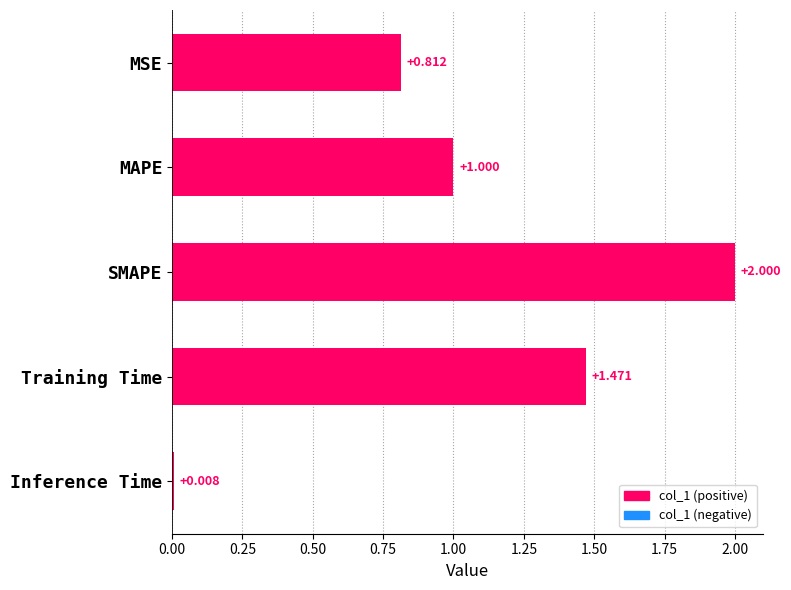

Where is the data nearest to the value 1?

MAPE